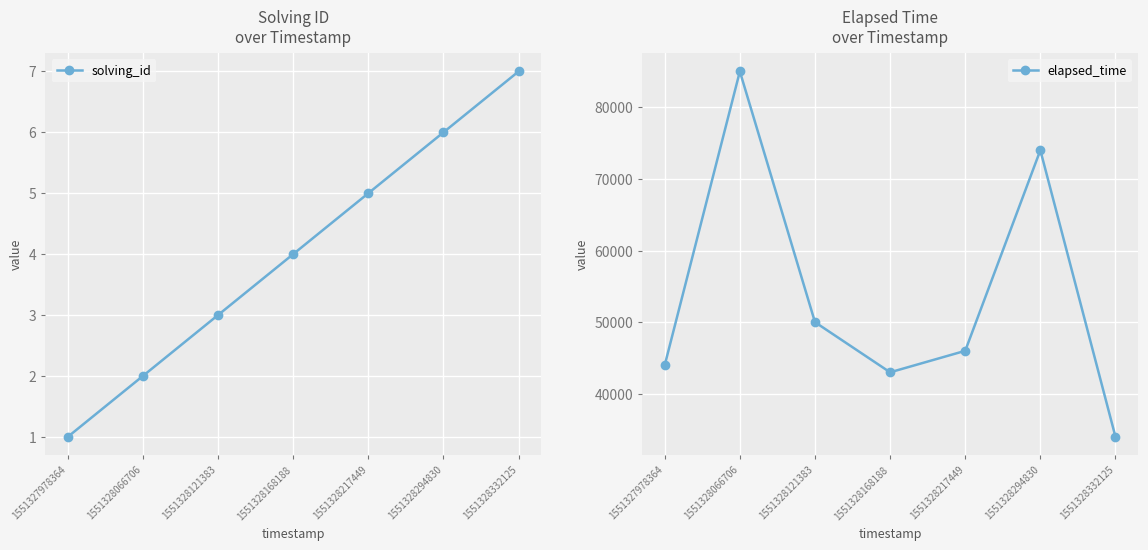

Rank the series at 1551328168188 from lowest to highest value.

solving_id, elapsed_time